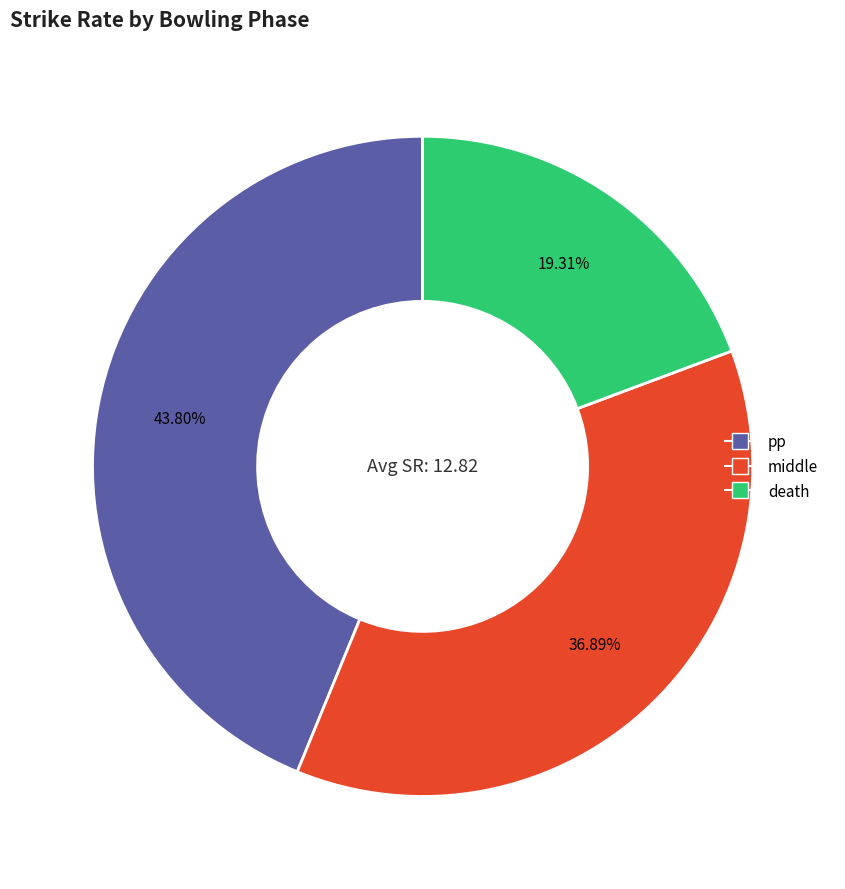

Rank the categories by value from lowest to highest.

death, middle, pp